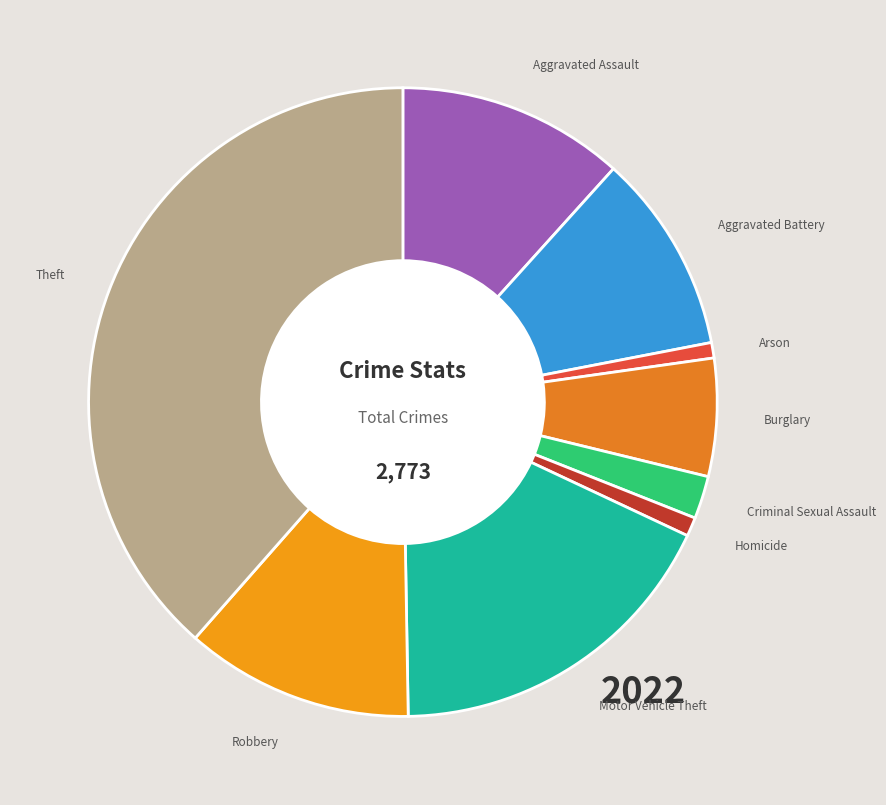

Which slice is the largest?

Theft